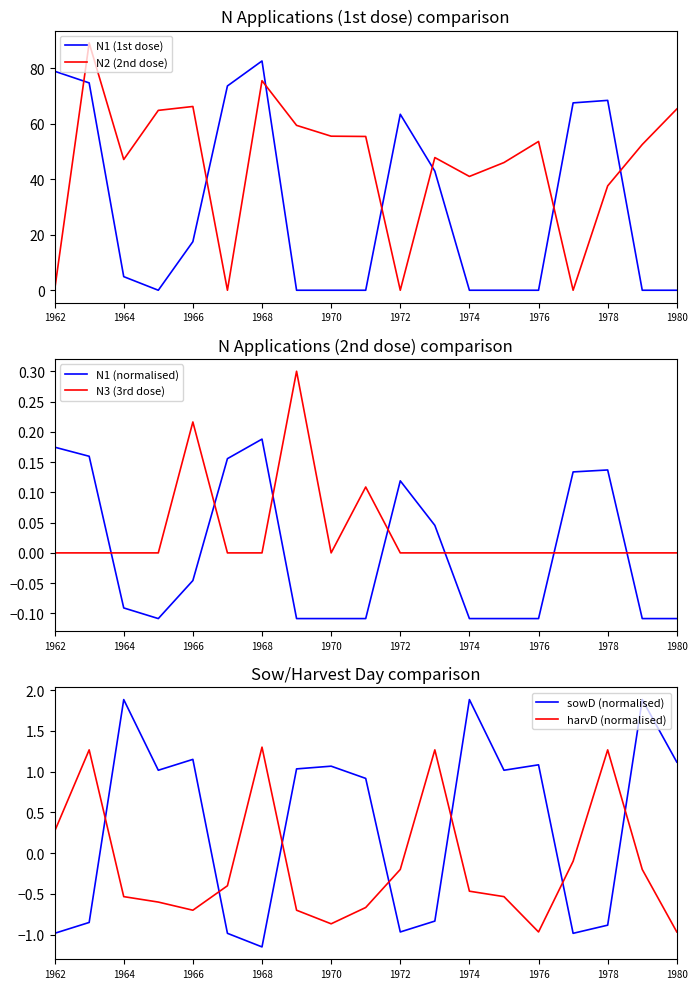

Is the value of N1 (1st dose) at 1976 greater than the value of N2 (2nd dose) at 1974?

No